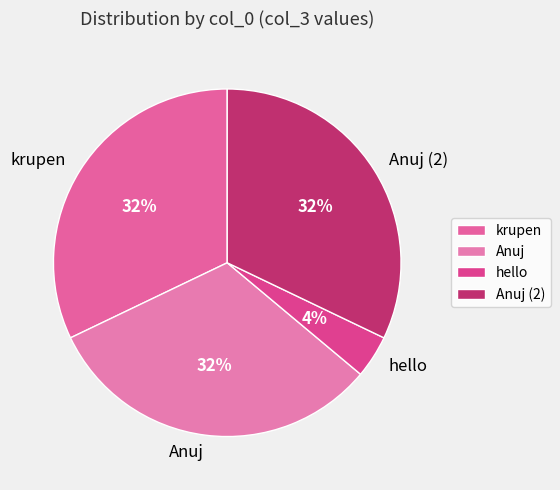

Is there any slice that represents more than half of the pie?

No